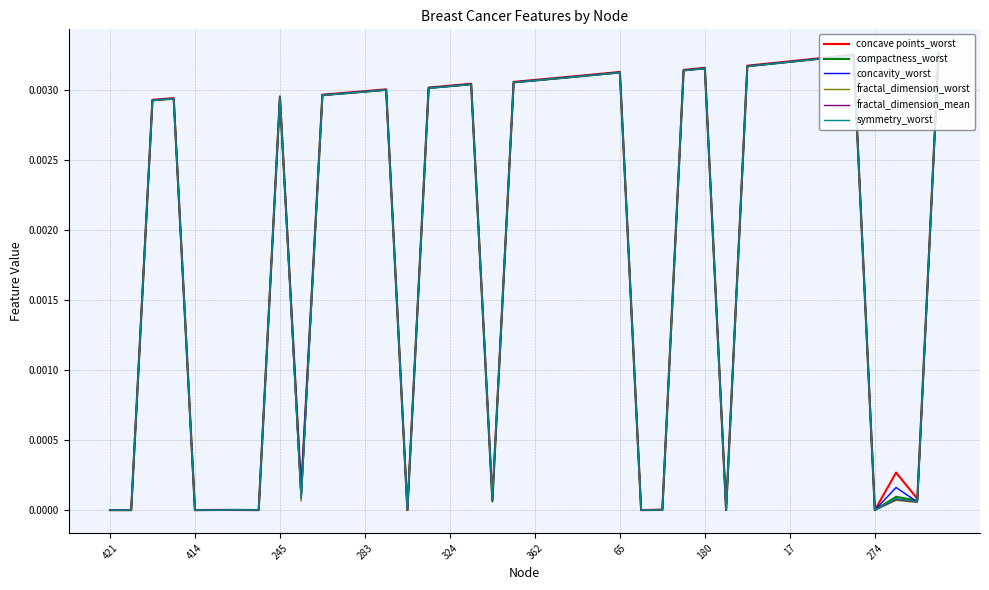

Which series has the widest spread of values?

concave points_worst